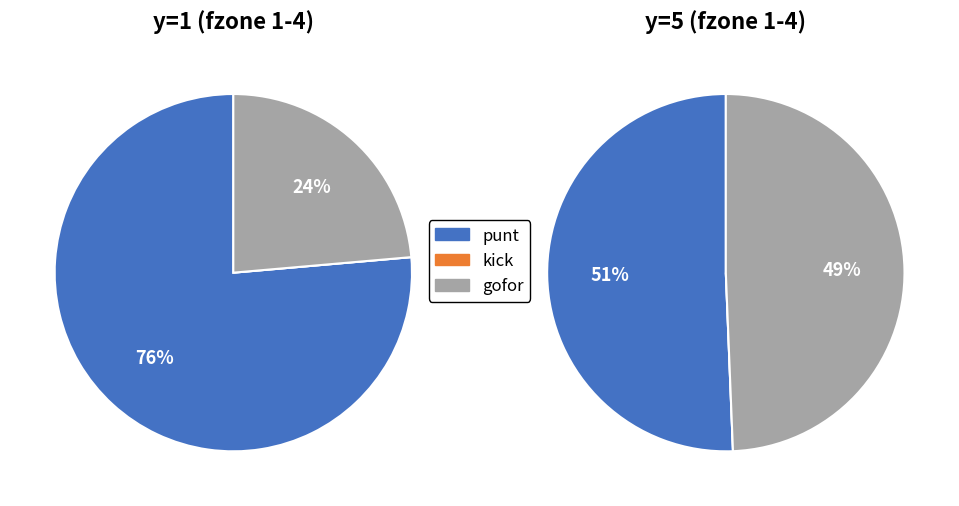

Which series changed the most between 3 and 8?

punt